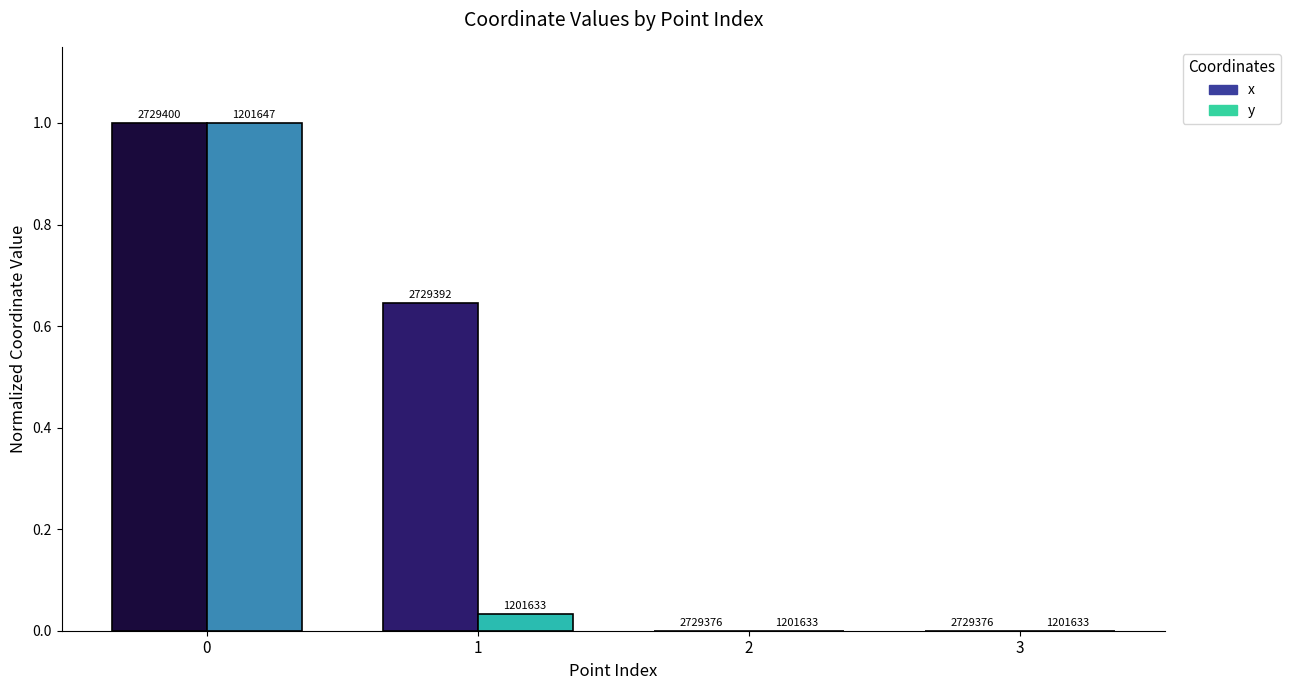

Are the bars grouped side by side (vs. stacked)?

Yes